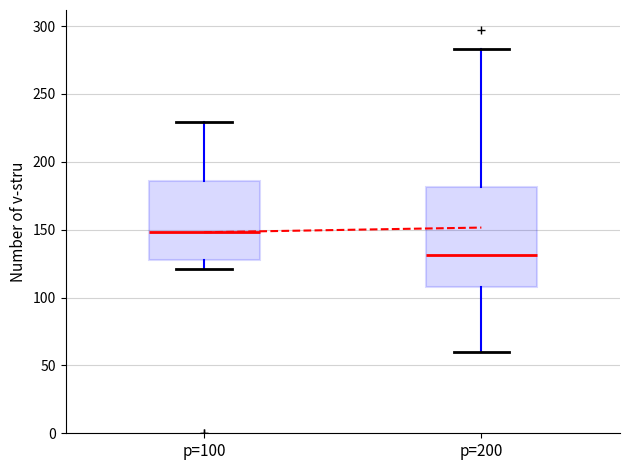

Which box is the tallest, from its lower edge to its upper edge?

p=200